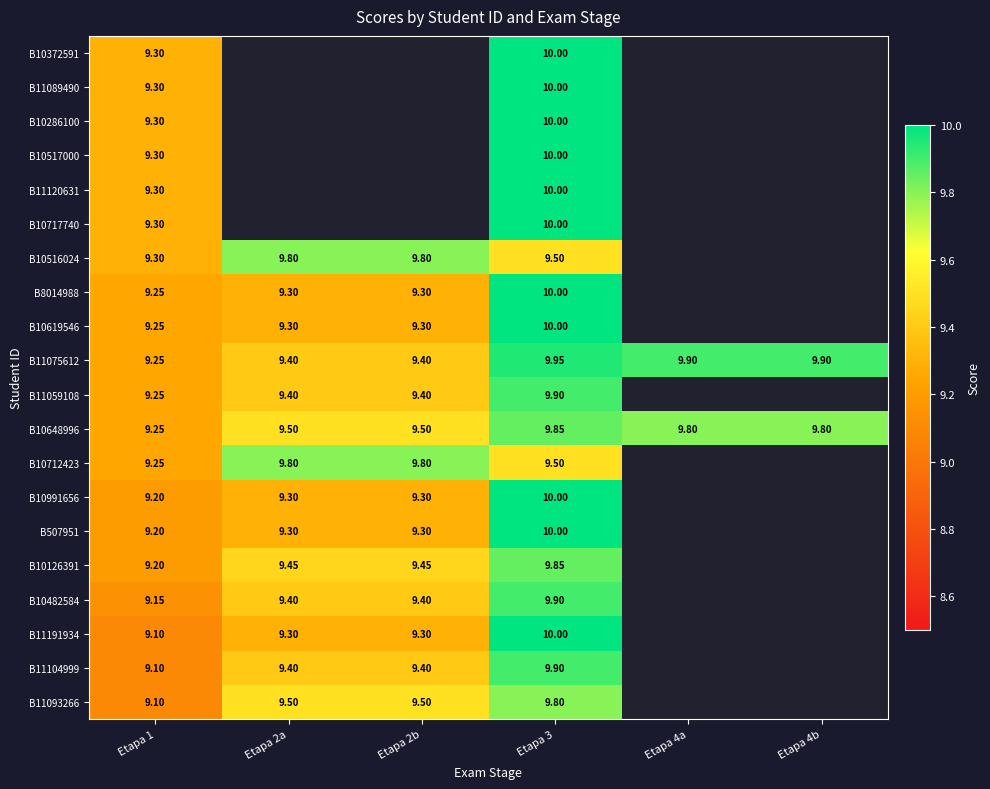

Which series has the largest total across all categories?

B11075612